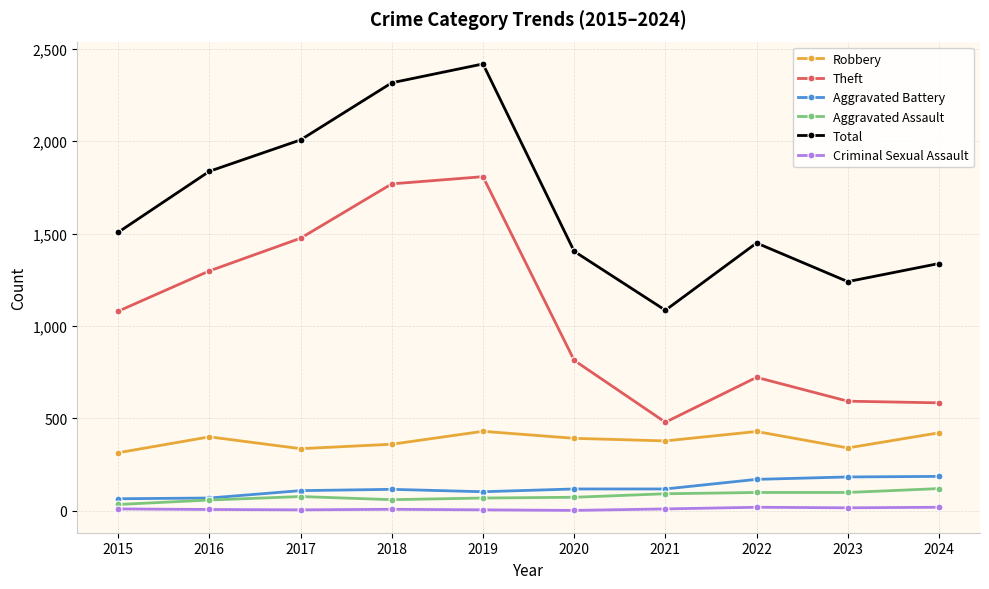

True or false: Criminal Sexual Assault has a value of 2 at 2020.

True